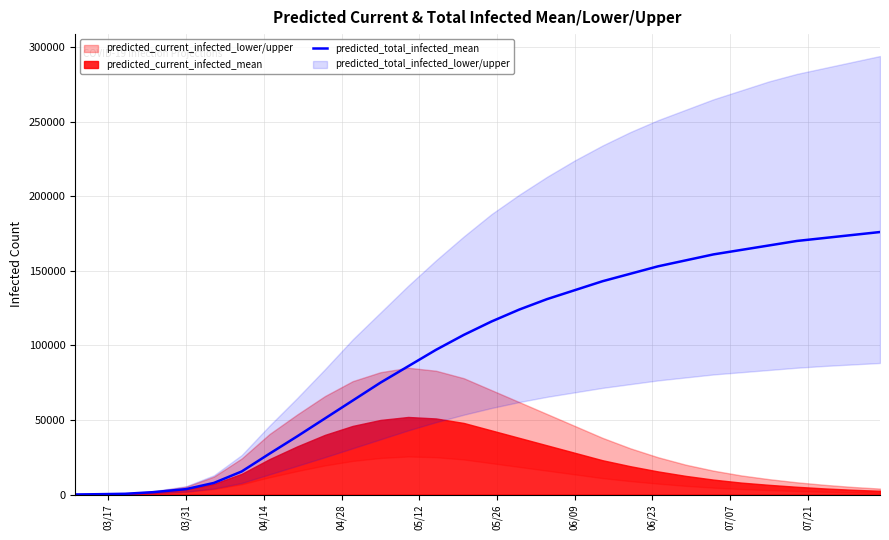

What is the difference between the maximum and second lowest values?

175787